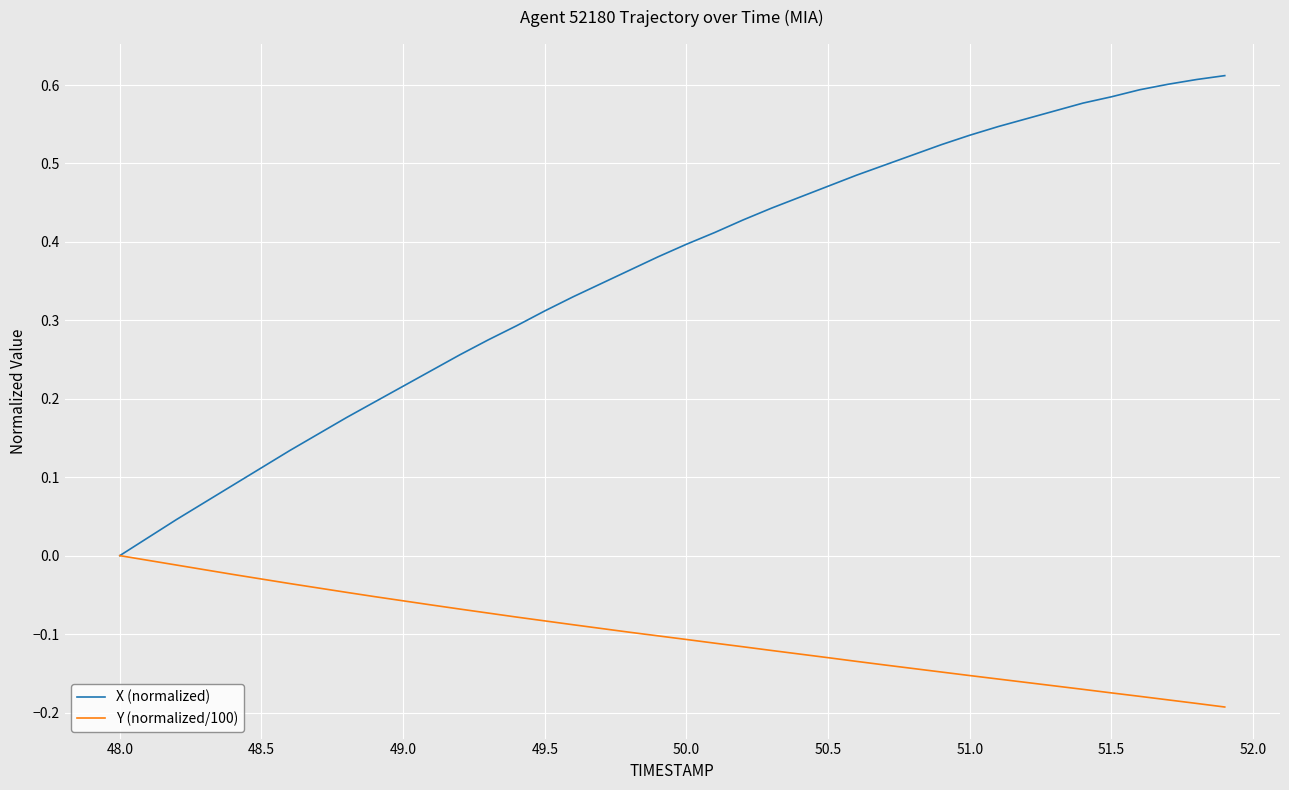

List the series in order of their peak value, lowest first.

Y (normalized/100), X (normalized)